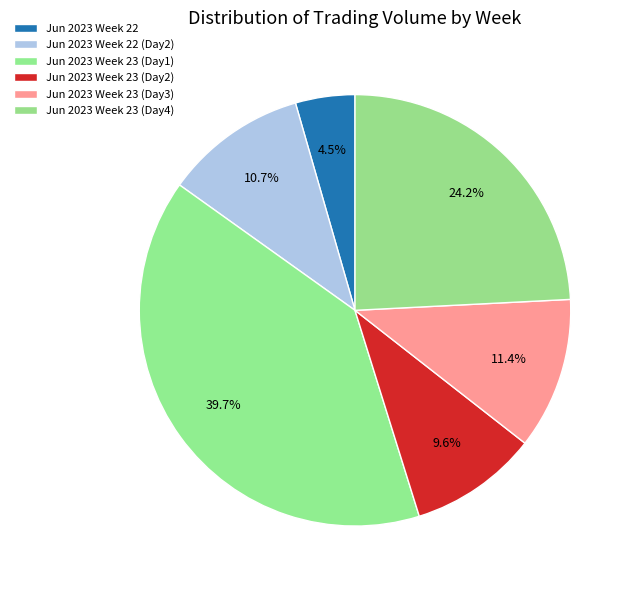

Count the number of slices in the pie.

6